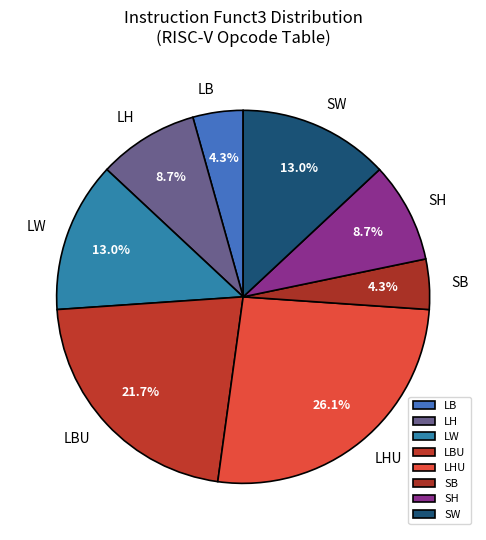

Count the number of slices in the pie.

8